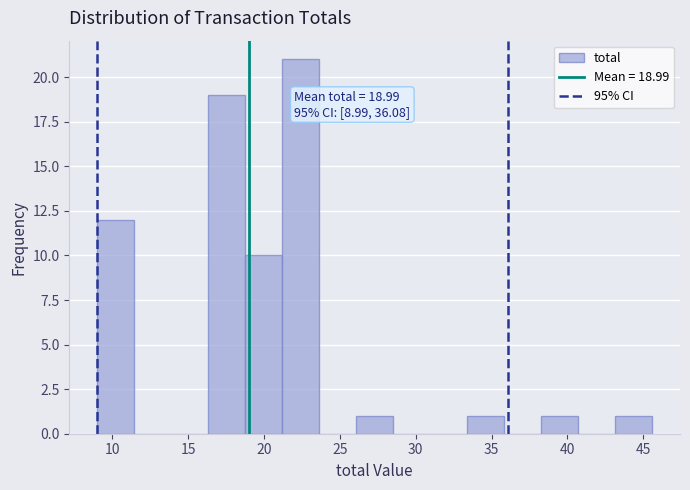

Which range on the x-axis has the tallest bar?

21.0 to 23.5